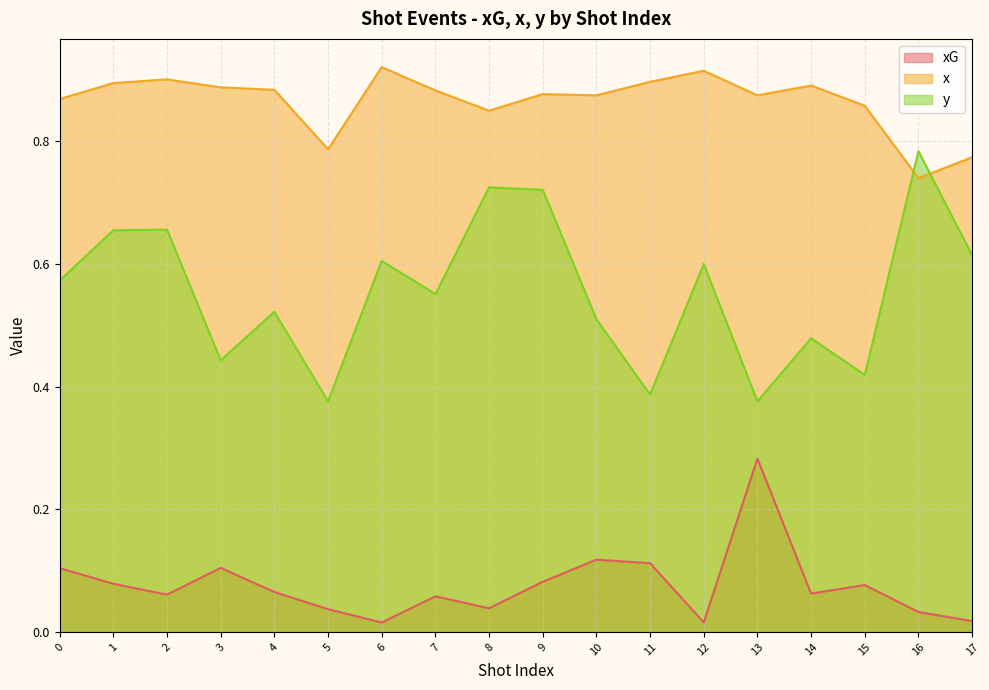

The x series shows 0.4 at 7. True or false?

False